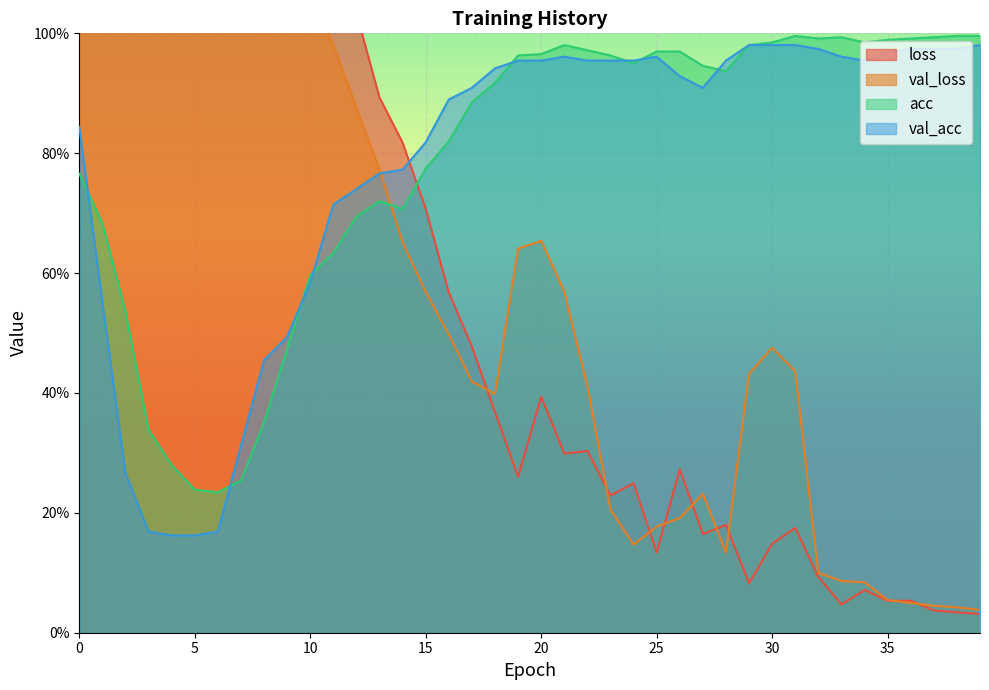

Count the number of categories in the chart.

40